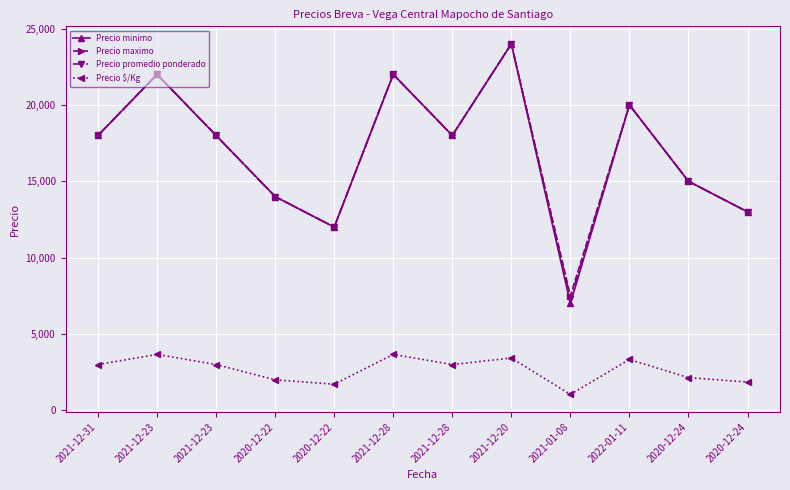

What is the label of the 10th point from the right?

2021-12-23